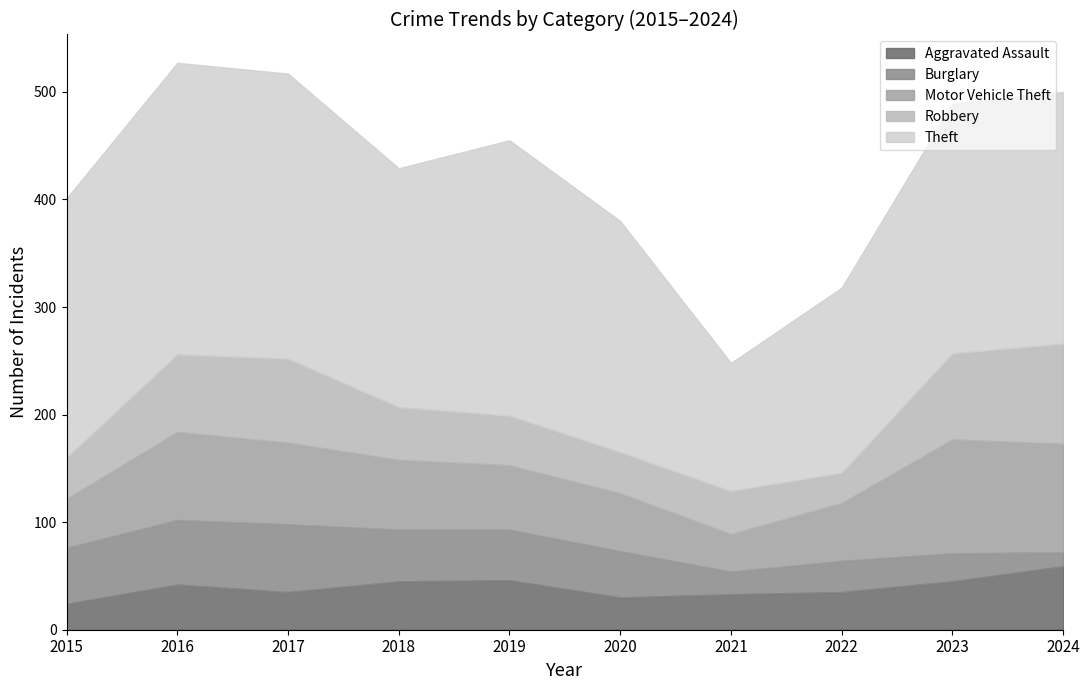

Rank the series by their maximum value, from lowest to highest.

Aggravated Assault, Burglary, Robbery, Motor Vehicle Theft, Theft